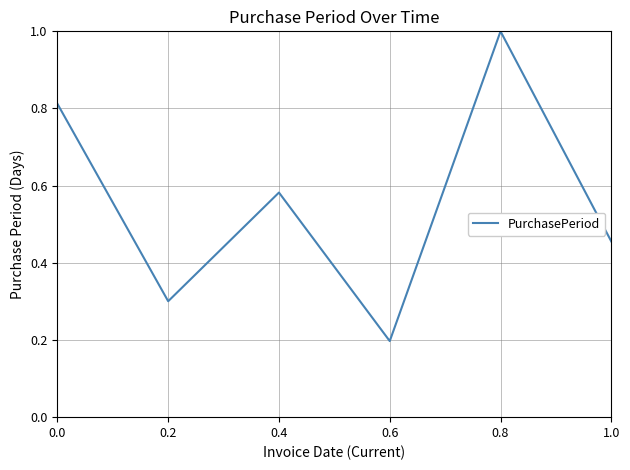

Is it true that the value at 0.0 is 1.2?

False